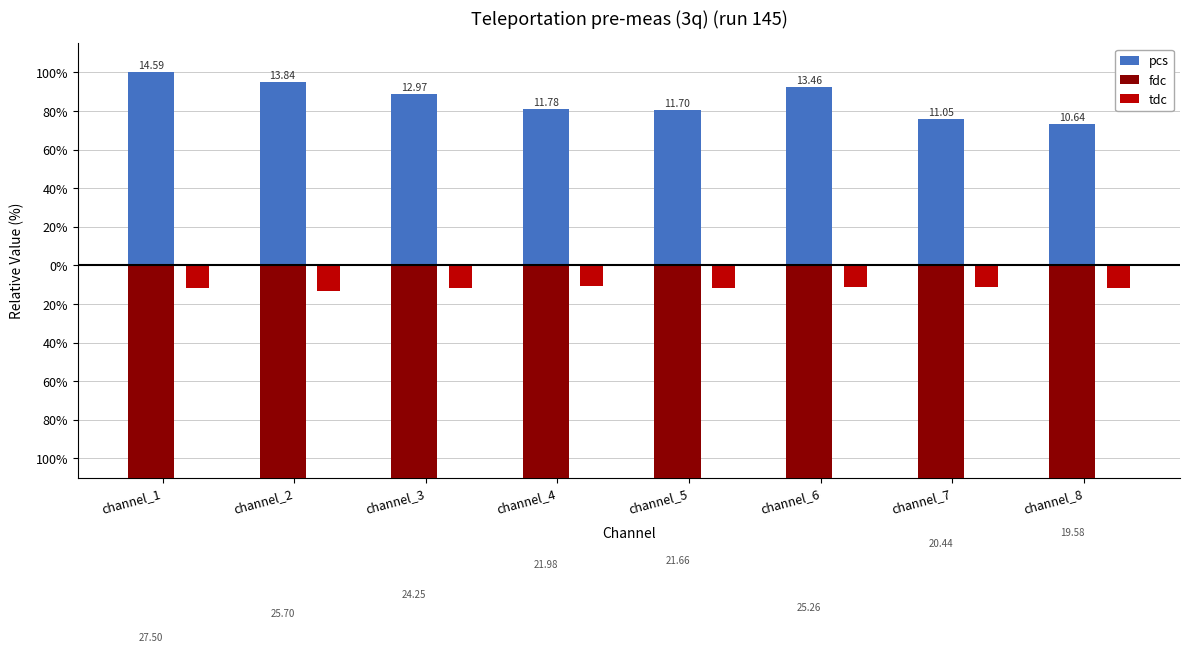

Which series has the largest range (max minus min)?

fdc